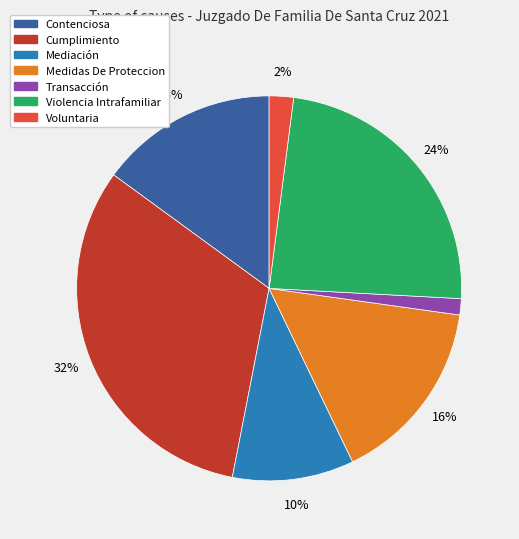

Which has a higher value, Cumplimiento or Mediación?

Cumplimiento